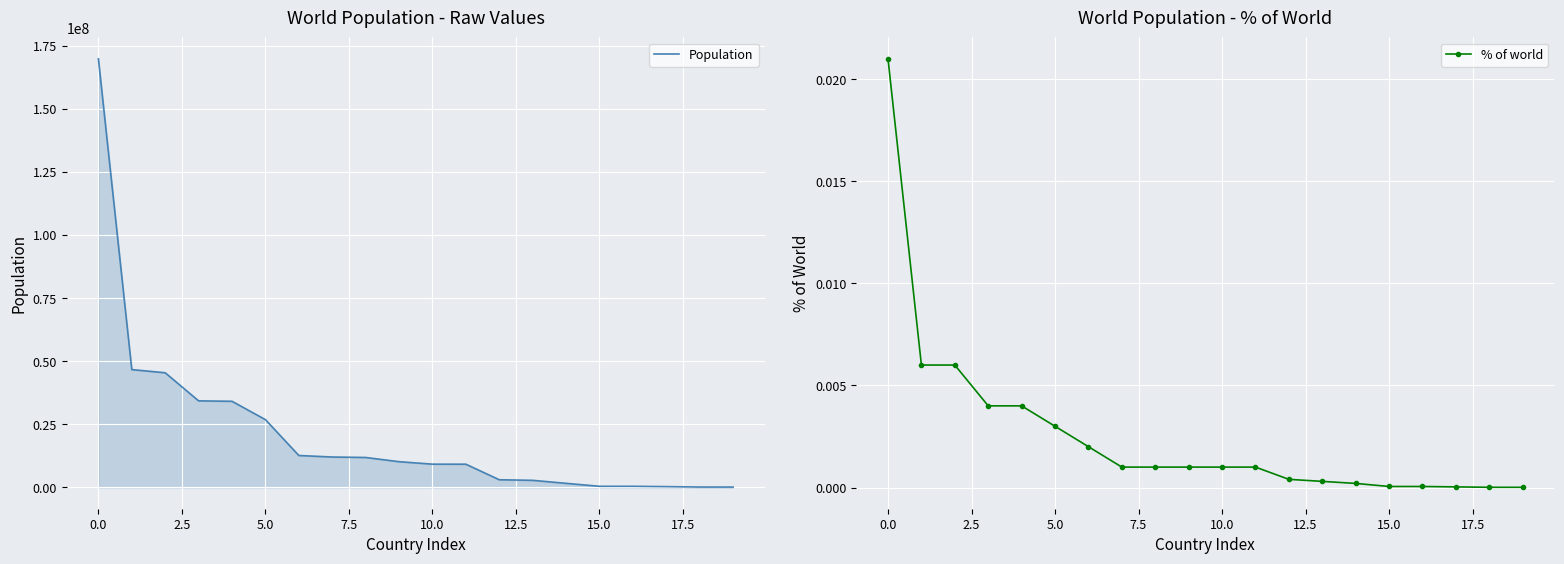

What are all the series names shown in the legend?

Population, % of world